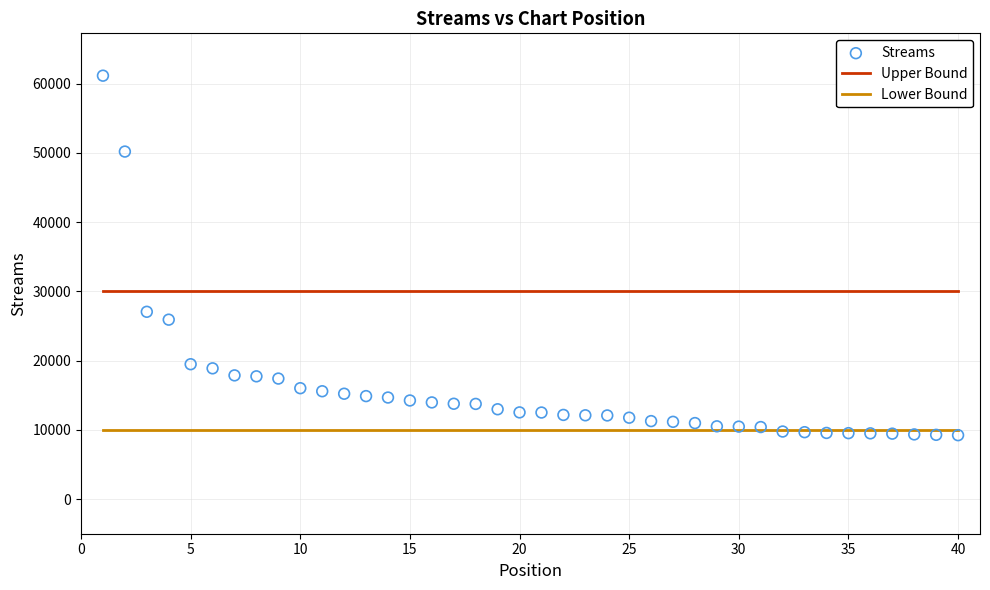

What Y value in the scatter plot is closest to 35194?

27055